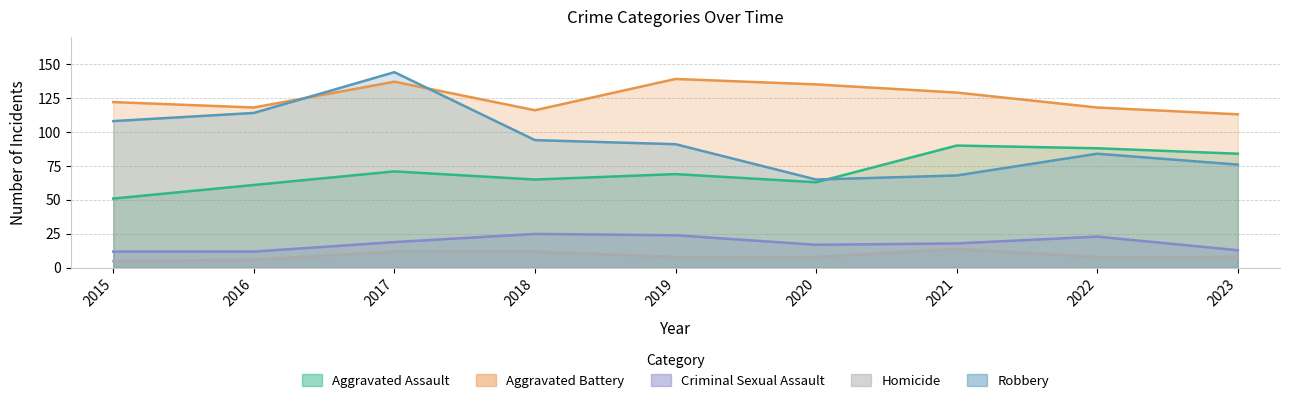

What is the value of the Criminal Sexual Assault point at the 9th from the left?

13